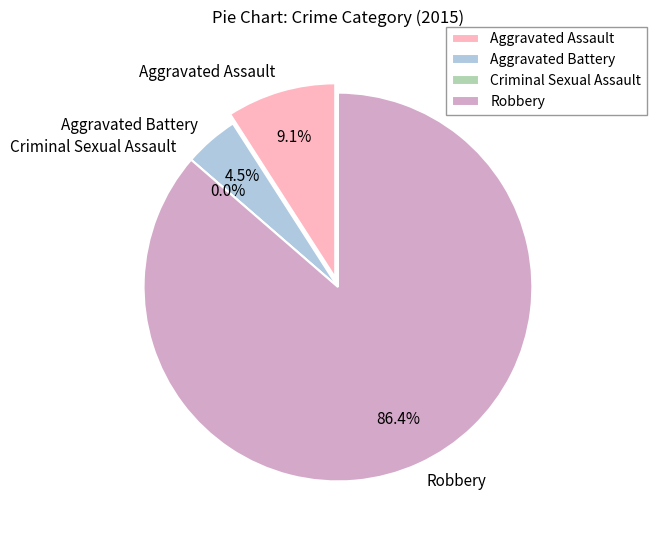

Is it true that Robbery is 86% of the pie?

True